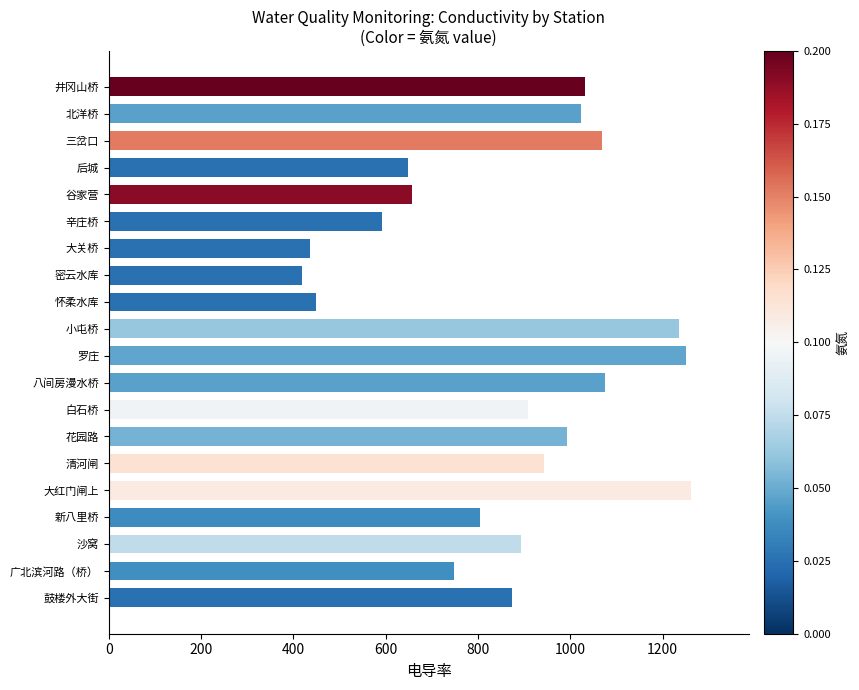

What is the average value?

865.3